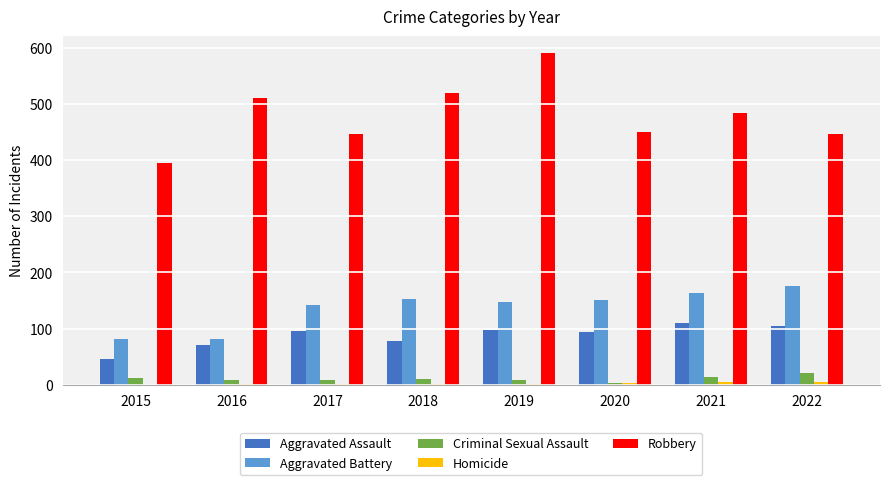

The Aggravated Battery series shows 142 at 2017. True or false?

True